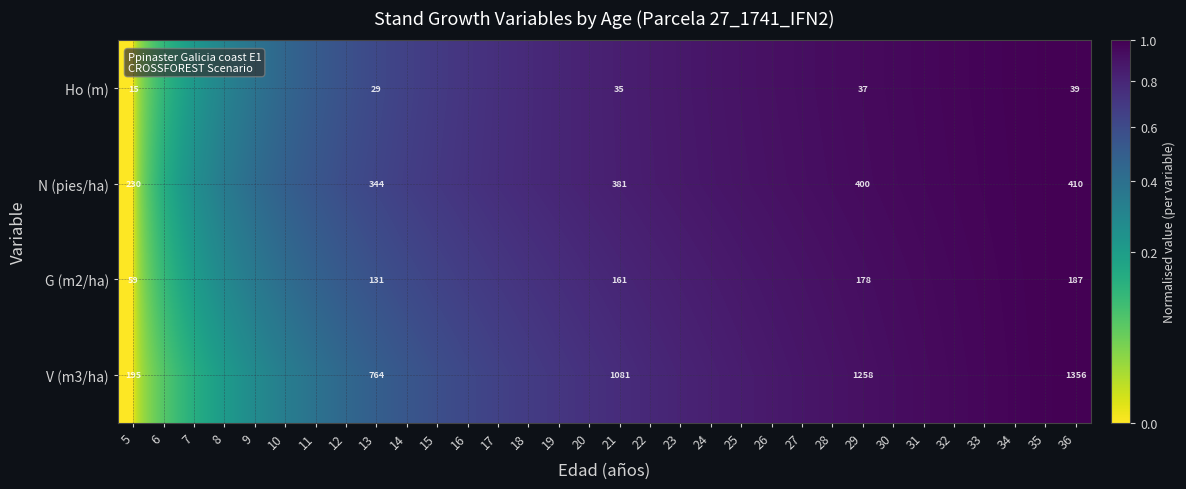

The N (pies/ha) series shows 1.4 at 30. True or false?

False